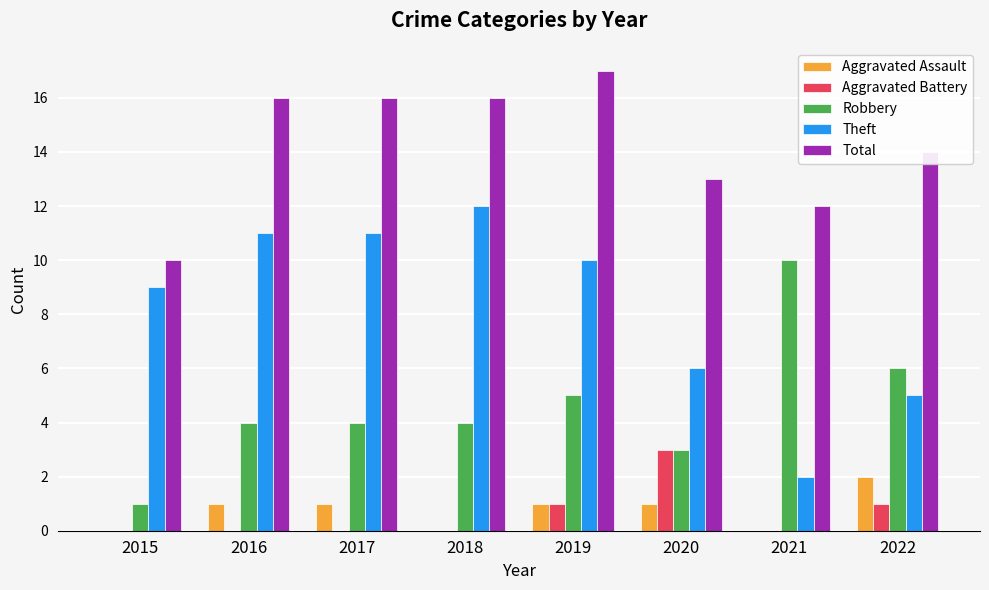

What is the total value across all series at 2016?

32